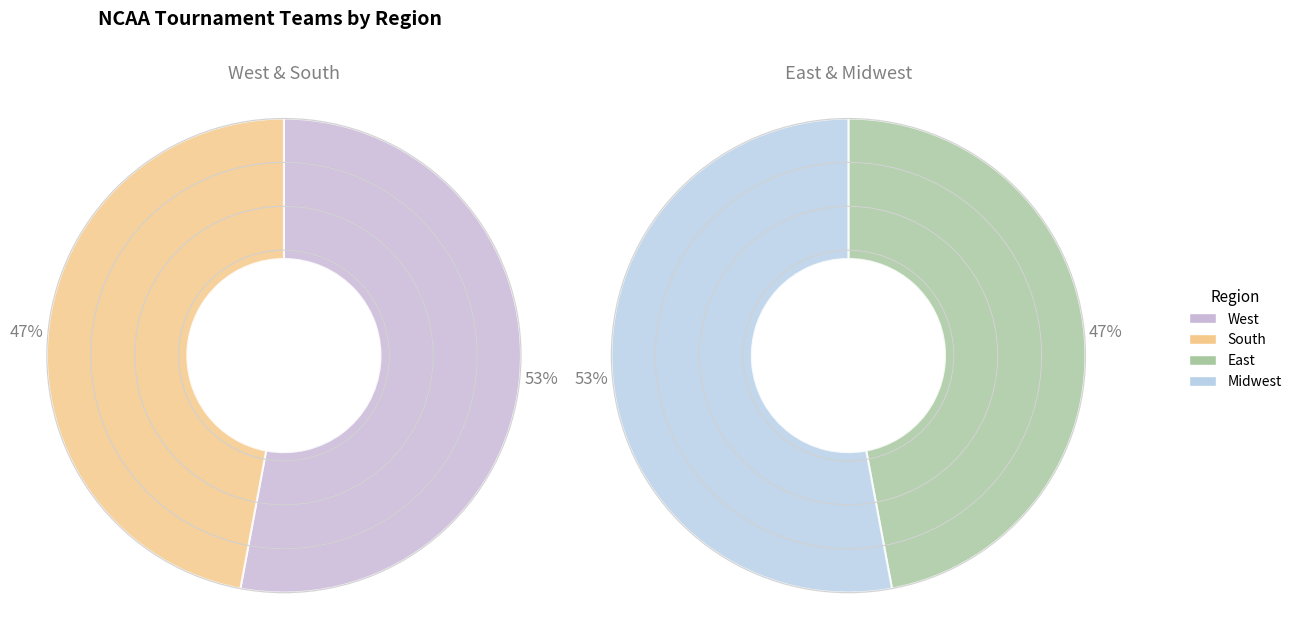

Is there a majority slice in this chart?

No